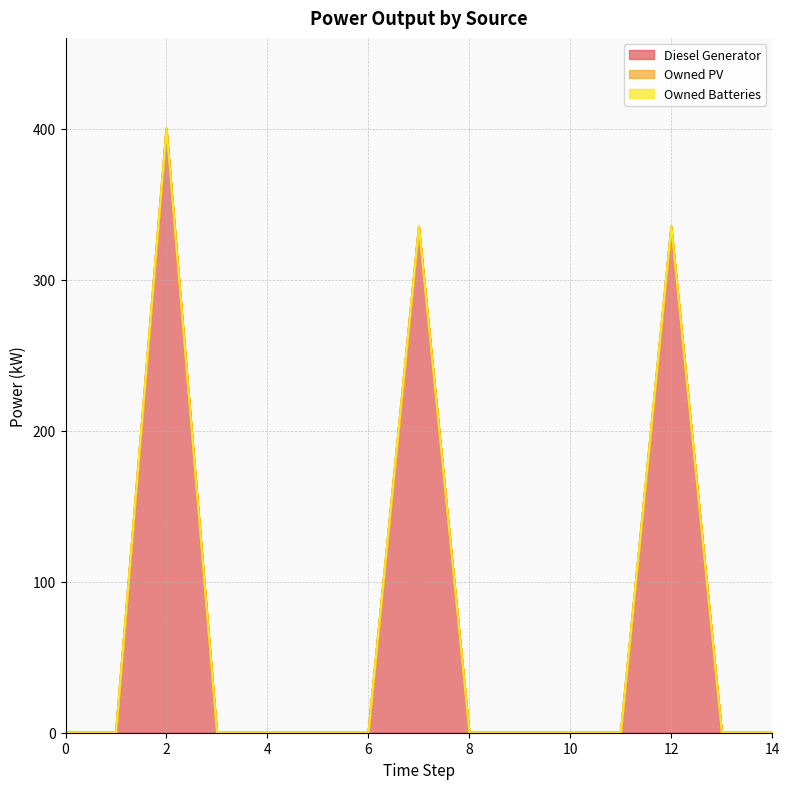

At how many categories does at least one series exceed 239?

3